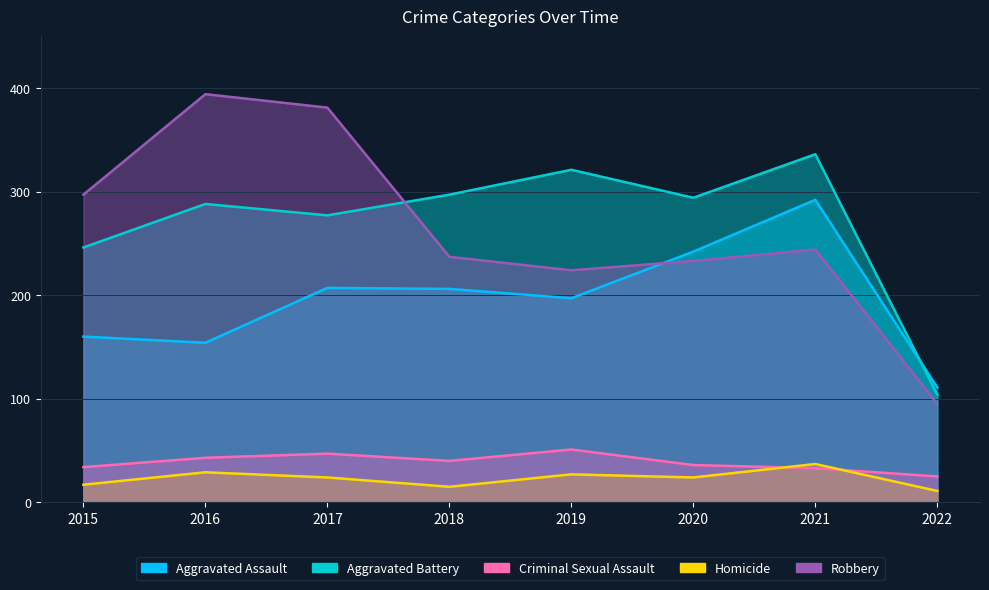

True or false: Criminal Sexual Assault and Aggravated Battery intersect in this chart.

False